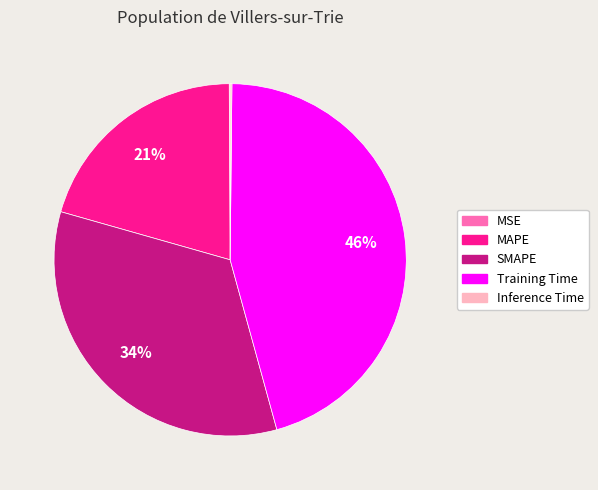

To the nearest percent, what is the average slice percentage?

20%